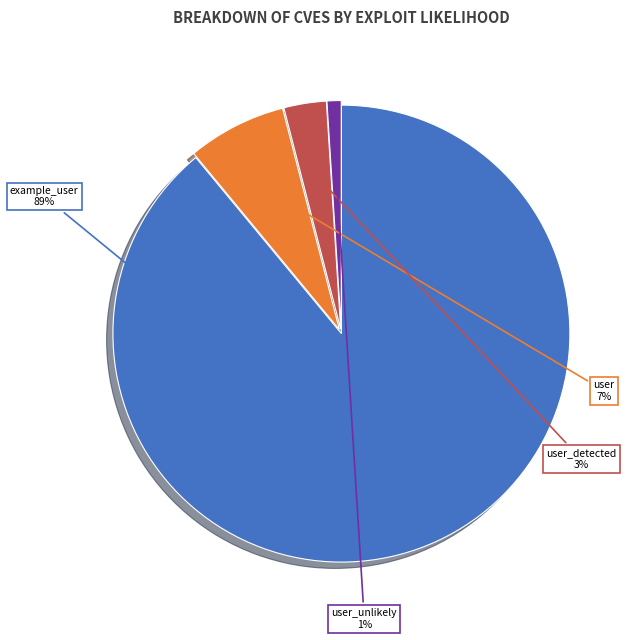

To the nearest percent, what is the average slice percentage?

25%